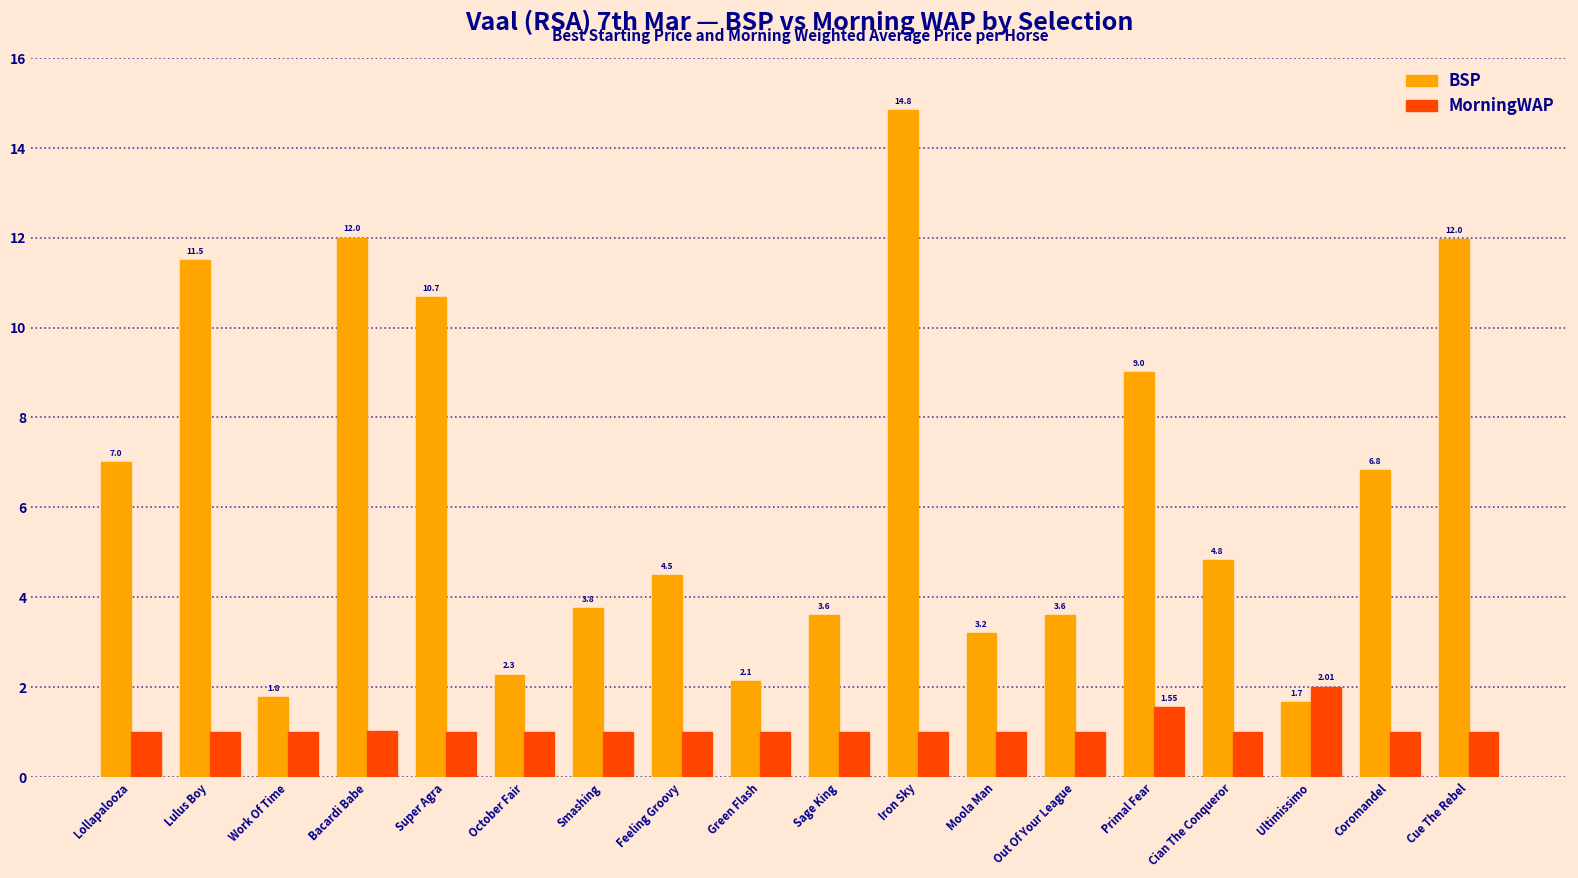

Are the bars horizontal?

No